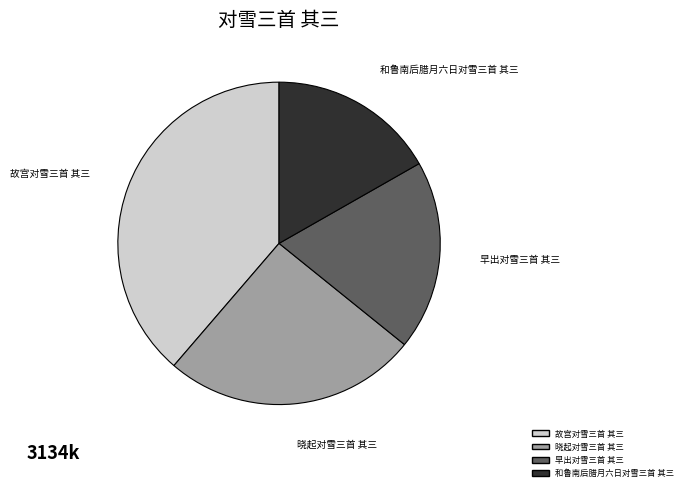

The 晓起对雪三首 其三 slice represents 26% of the pie. True or false?

True